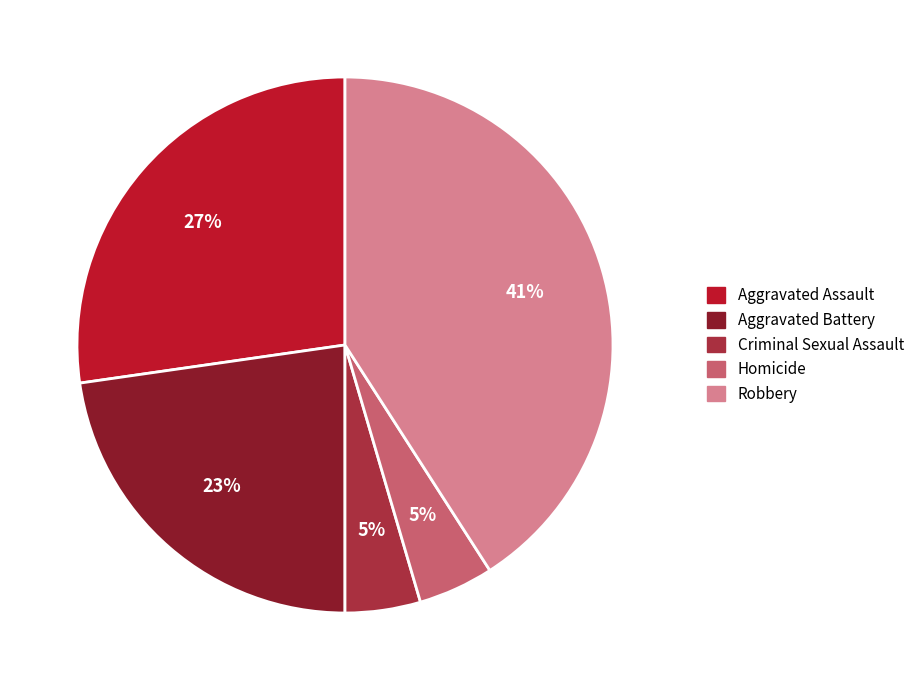

To the nearest percent, what percentage of the pie is Robbery?

41%